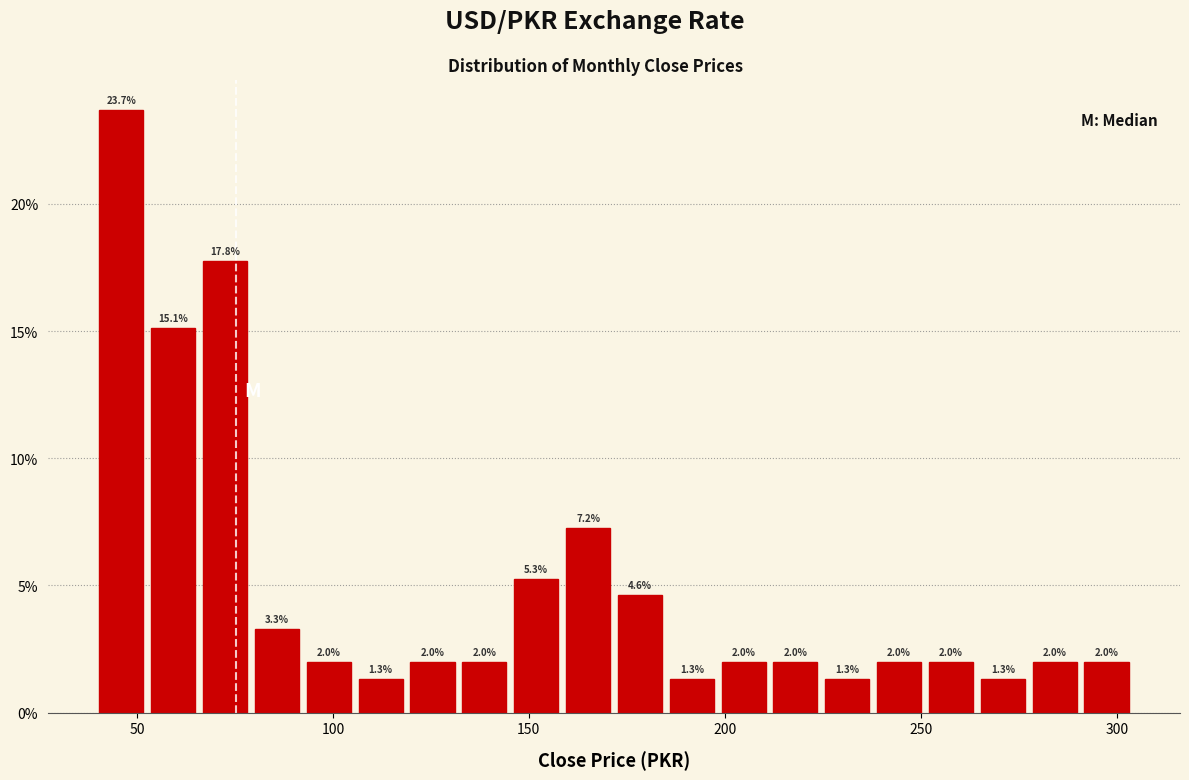

Around what value on the x-axis is the tallest bar? Give the approximate position of its centre, as read against the axis.

45